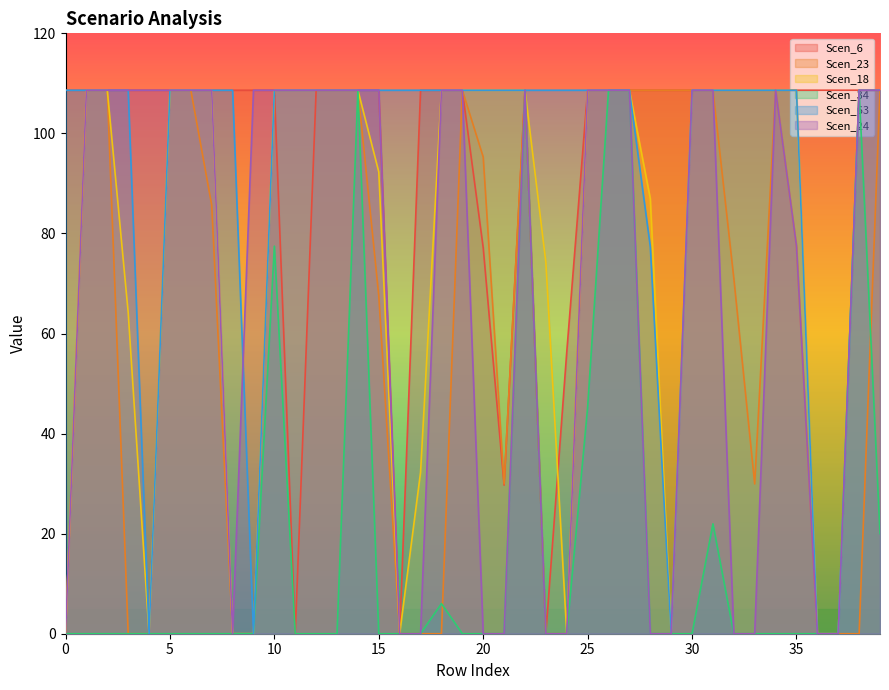

Between 108.63 and 108.63, which series saw the biggest shift?

Scen_24